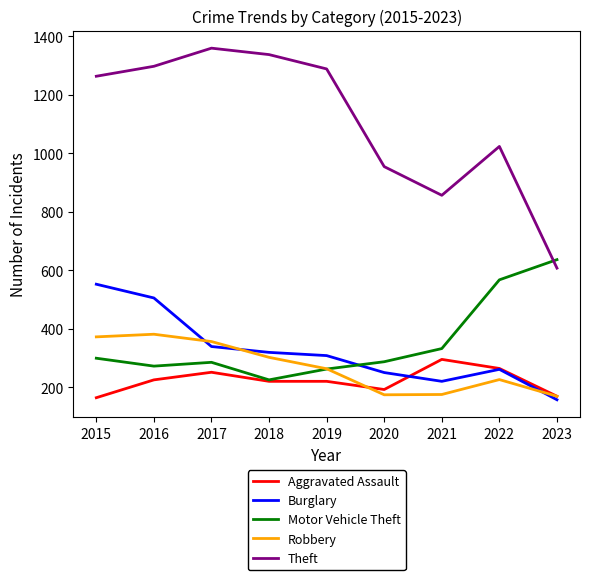

How many series are shown in this chart?

5